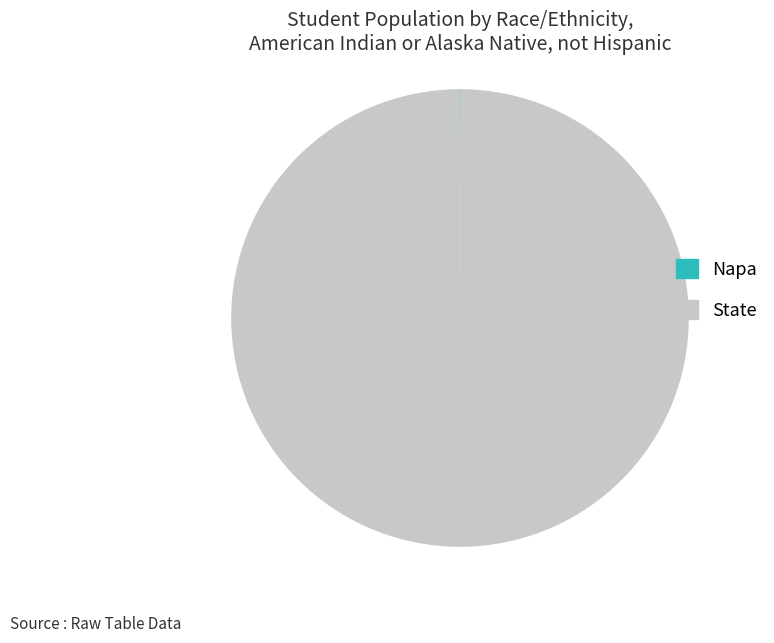

Which slice is the largest?

State